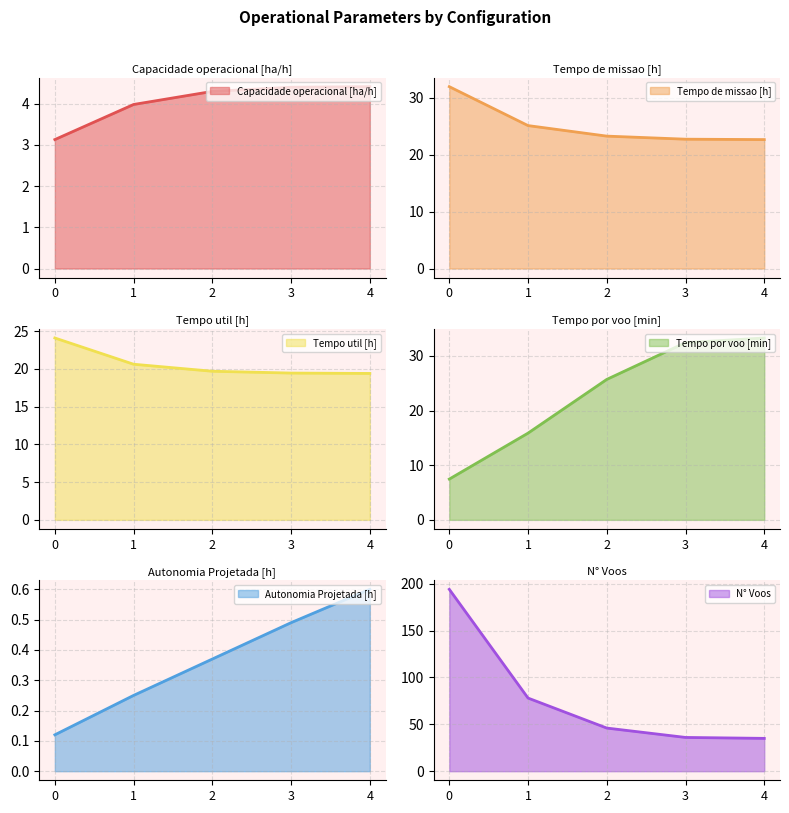

Is it true that Capacidade operacional [ha/h] equals 4.3 at 2?

True